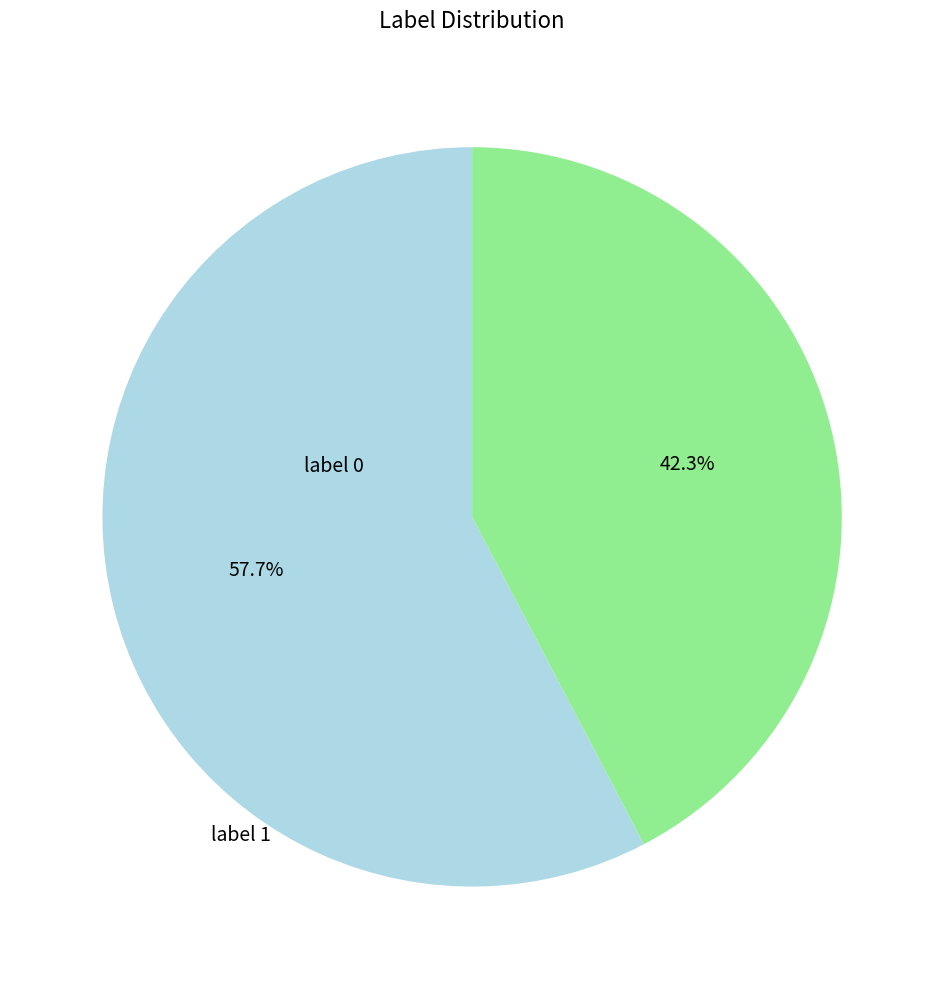

Is there any slice that represents more than half of the pie?

Yes